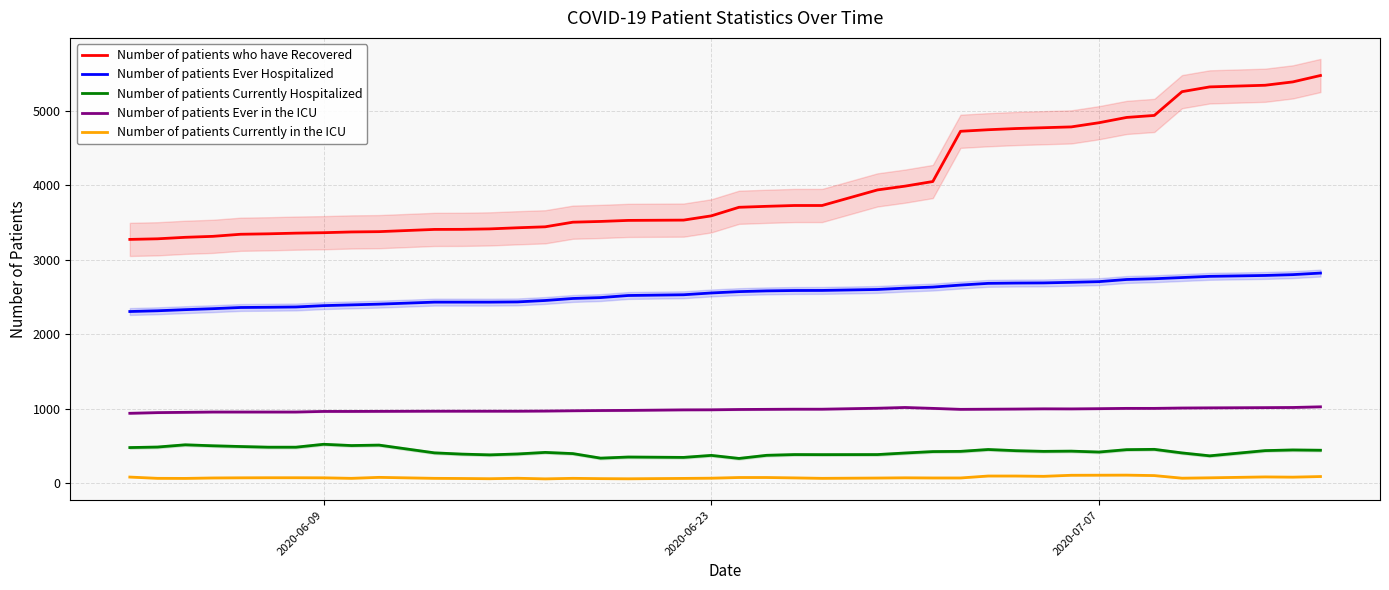

True or false: Number of patients Currently in the ICU and Number of patients Ever Hospitalized cross at least once.

False